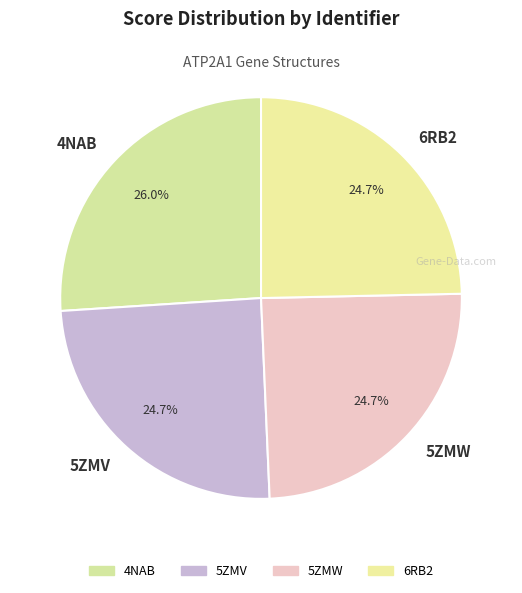

How many slices are in this pie chart?

4